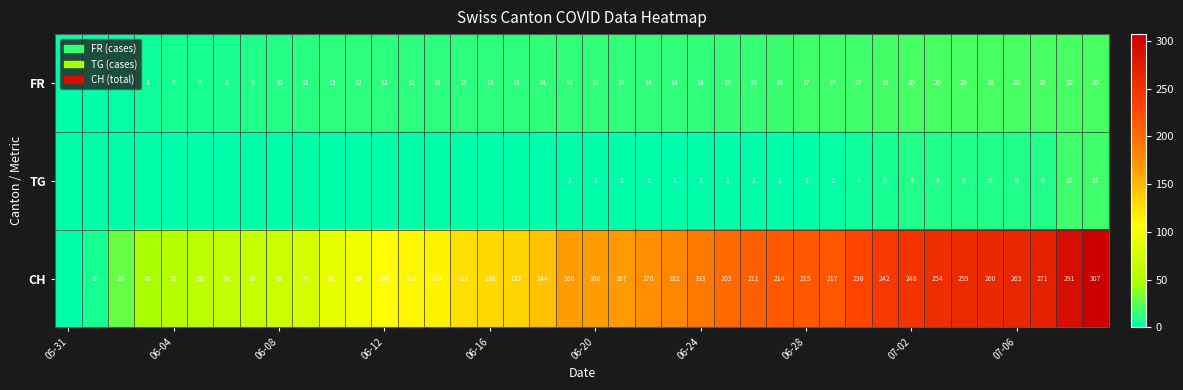

Is it true that FR equals 24 at 06-20?

False